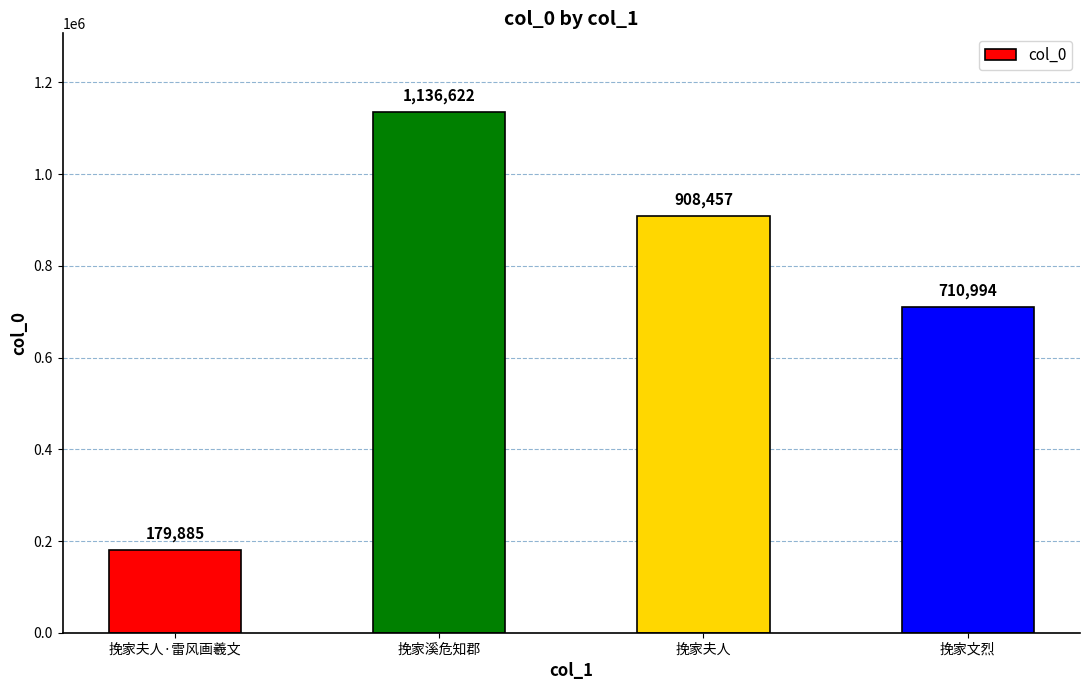

What is the ratio of the value at 挽家夫人 to the value at 挽家夫人·雷风画羲文?

5.1